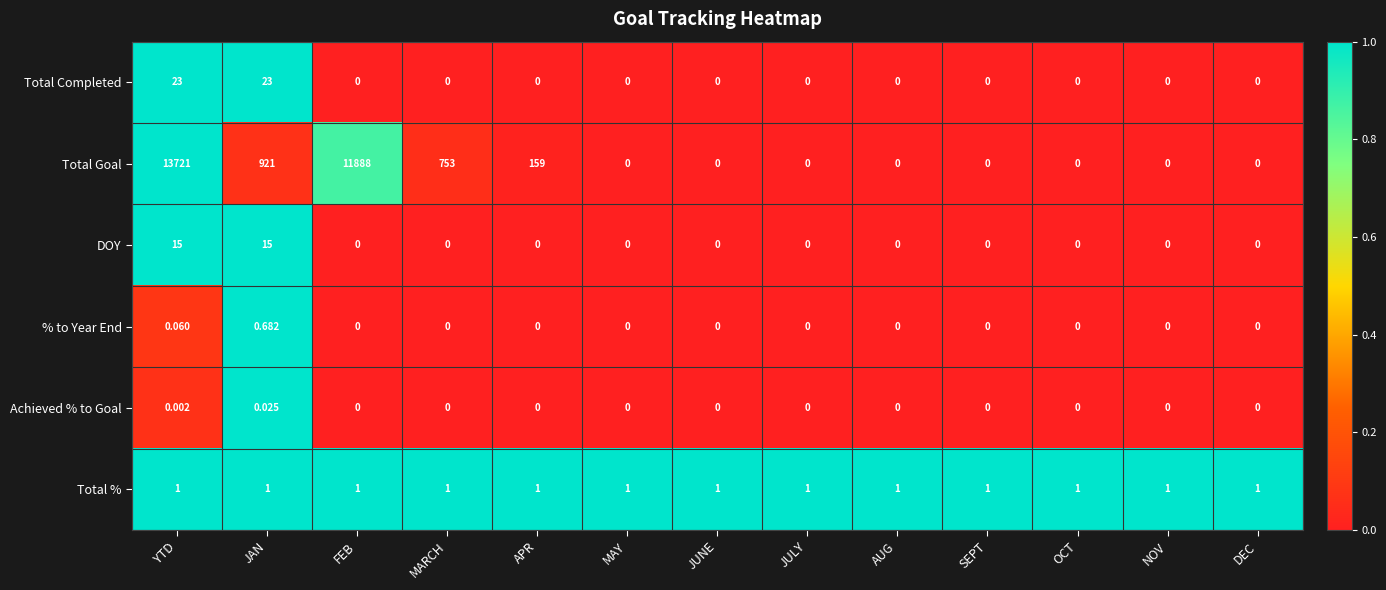

Rank the series by their maximum value, from lowest to highest.

Achieved % to Goal, % to Year End, Total %, DOY, Total Completed, Total Goal